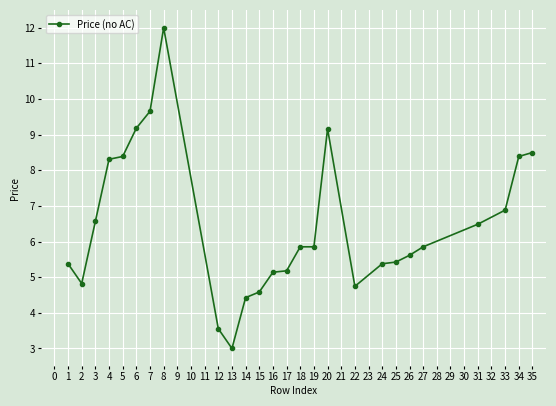

How many data points are above 5?

20